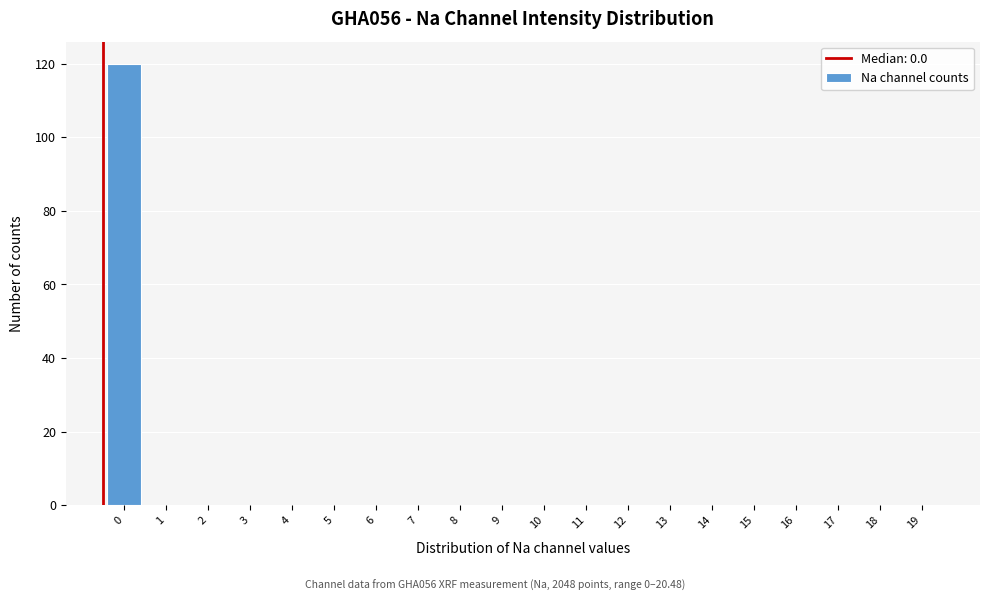

Reading left to right, extract all data points from this chart.

0=120	1=0	2=0	3=0	4=0	5=0	6=0	7=0	8=0	9=0	10=0	11=0	12=0	13=0	14=0	15=0	16=0	17=0	18=0	19=0